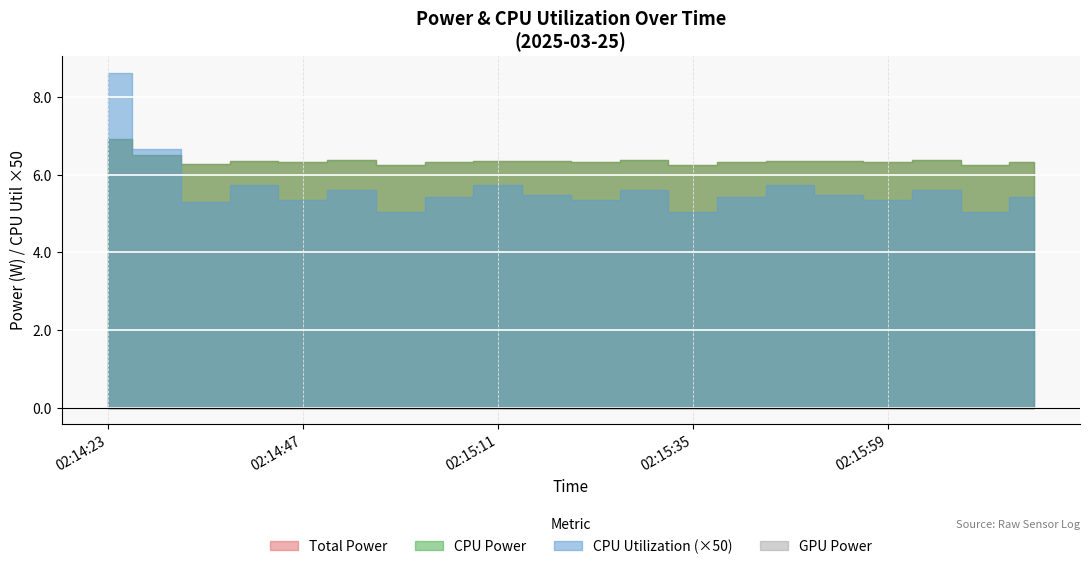

How many lines are shown in the chart?

4